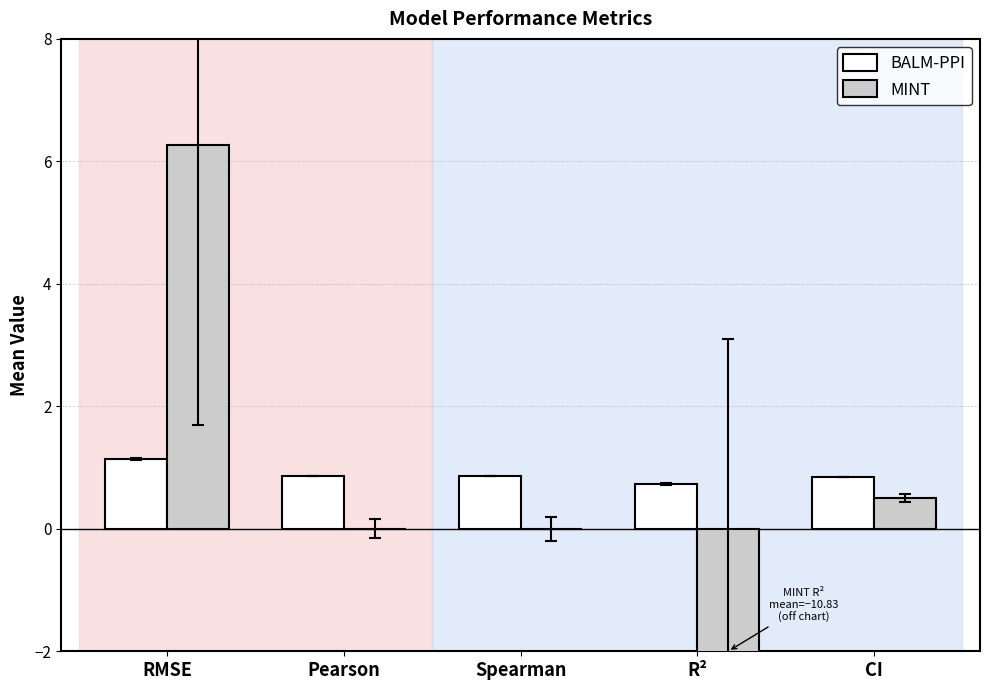

Does the chart contain stacked bars?

No